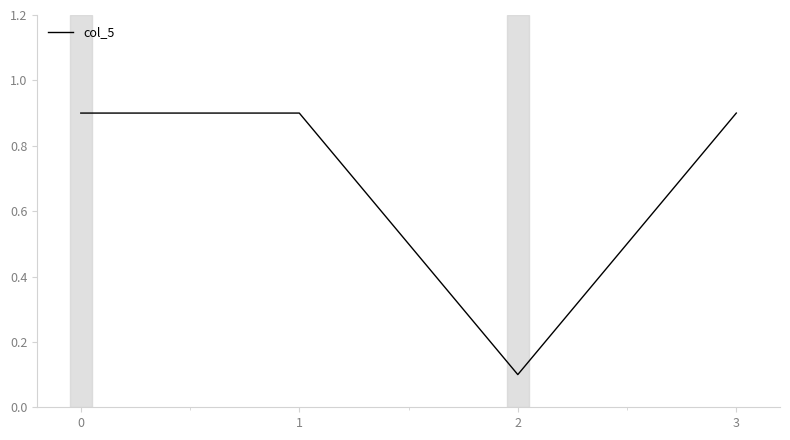

Does the chart display data point markers on the line(s)?

No